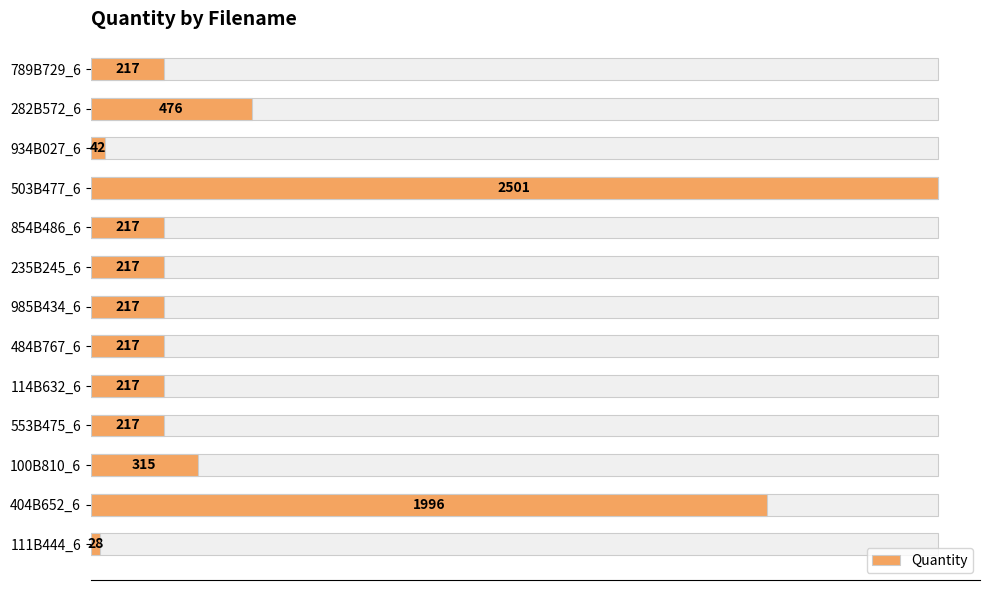

What is the minimum value shown in the chart?

28